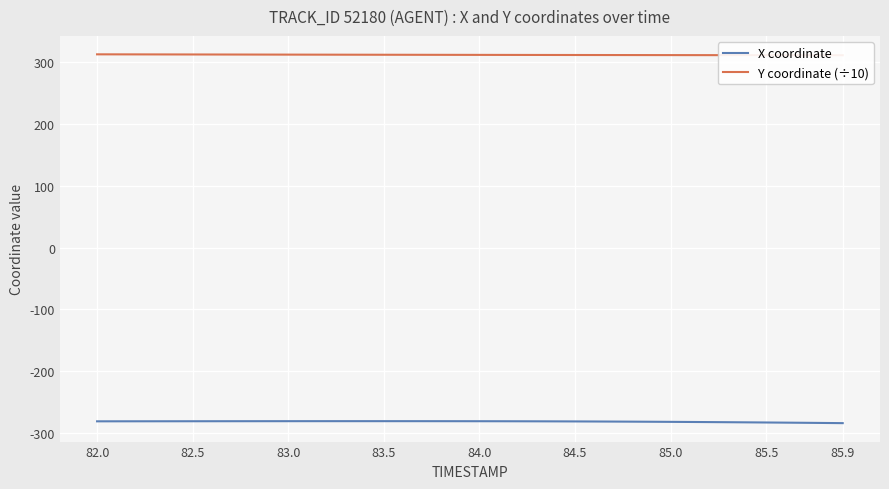

What is the highest value of the X coordinate series?

-280.5